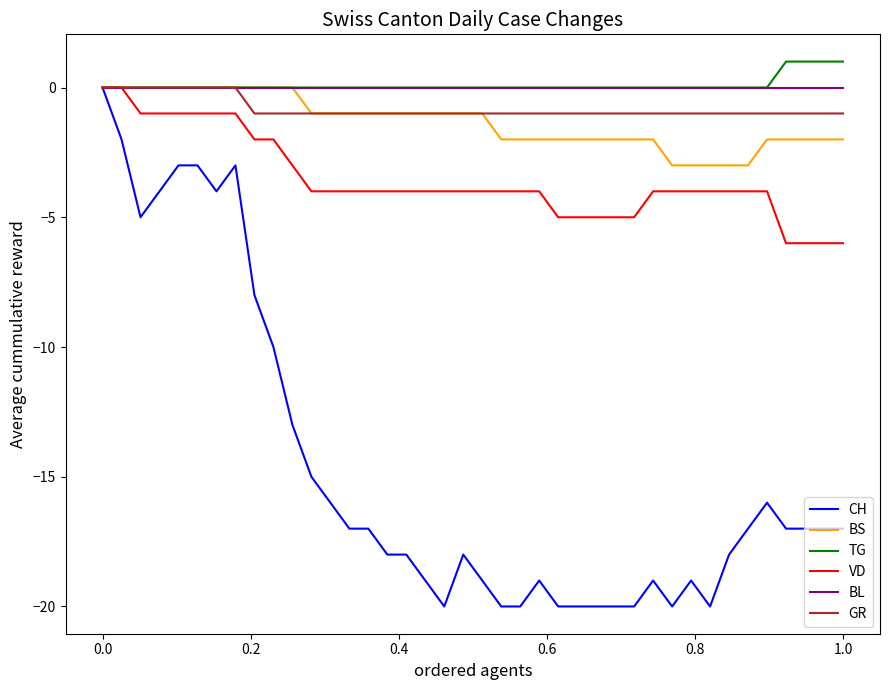

Reading left to right, list all the values displayed in this chart.

CH: 0	-2	-5	-4	-3	-3	-4	-3	-8	-10	-13	-15	-16	-17	-17	-18	-18	-19	-20	-18	-19	-20	-20	-19	-20	-20	-20	-20	-20	-19	-20	-19	-20	-18	-17	-16	-17	-17	-17	-17
BS: 0	0	0	0	0	0	0	0	0	0	0	-1	-1	-1	-1	-1	-1	-1	-1	-1	-1	-2	-2	-2	-2	-2	-2	-2	-2	-2	-3	-3	-3	-3	-3	-2	-2	-2	-2	-2
TG: 0	0	0	0	0	0	0	0	0	0	0	0	0	0	0	0	0	0	0	0	0	0	0	0	0	0	0	0	0	0	0	0	0	0	0	0	1	1	1	1
VD: 0	0	-1	-1	-1	-1	-1	-1	-2	-2	-3	-4	-4	-4	-4	-4	-4	-4	-4	-4	-4	-4	-4	-4	-5	-5	-5	-5	-5	-4	-4	-4	-4	-4	-4	-4	-6	-6	-6	-6
BL: 0	0	0	0	0	0	0	0	0	0	0	0	0	0	0	0	0	0	0	0	0	0	0	0	0	0	0	0	0	0	0	0	0	0	0	0	0	0	0	0
GR: 0	0	0	0	0	0	0	0	-1	-1	-1	-1	-1	-1	-1	-1	-1	-1	-1	-1	-1	-1	-1	-1	-1	-1	-1	-1	-1	-1	-1	-1	-1	-1	-1	-1	-1	-1	-1	-1